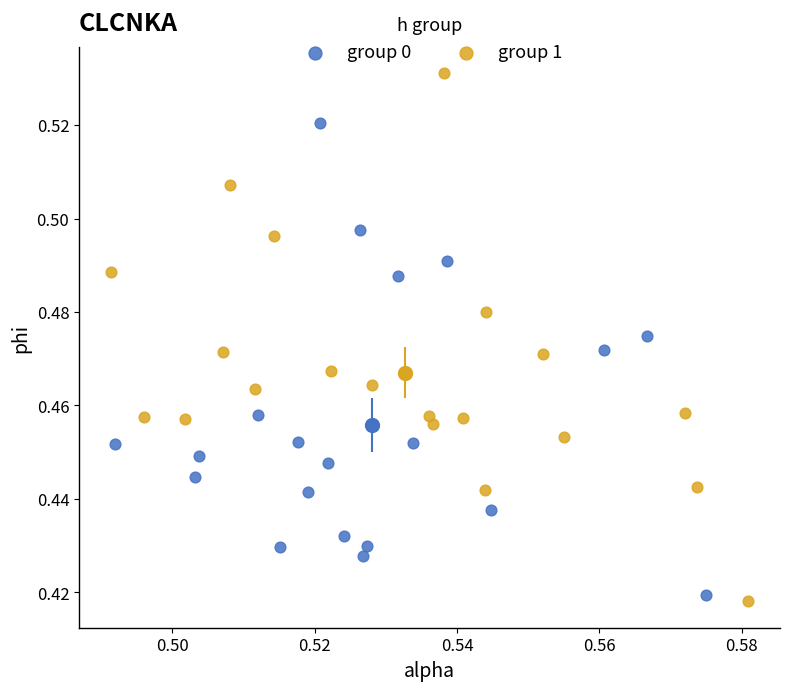

What are all the series names shown in the legend?

group 0, group 1